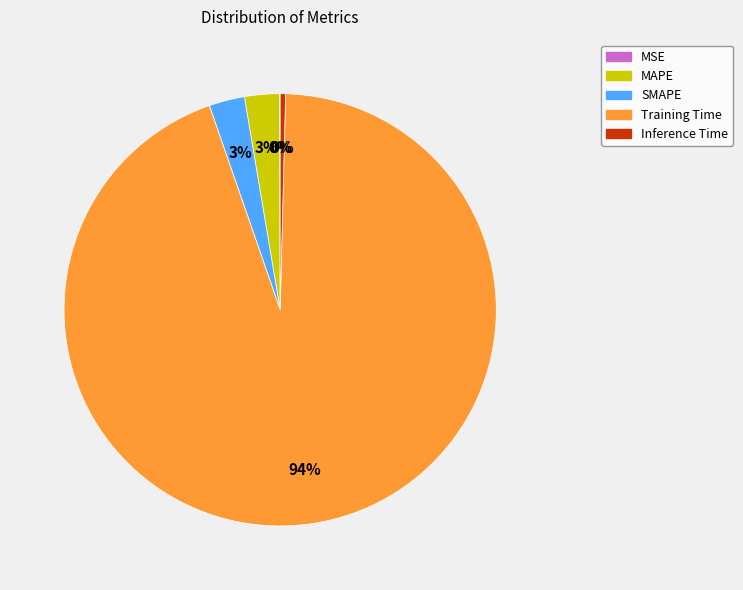

Does any single category account for the majority?

Yes